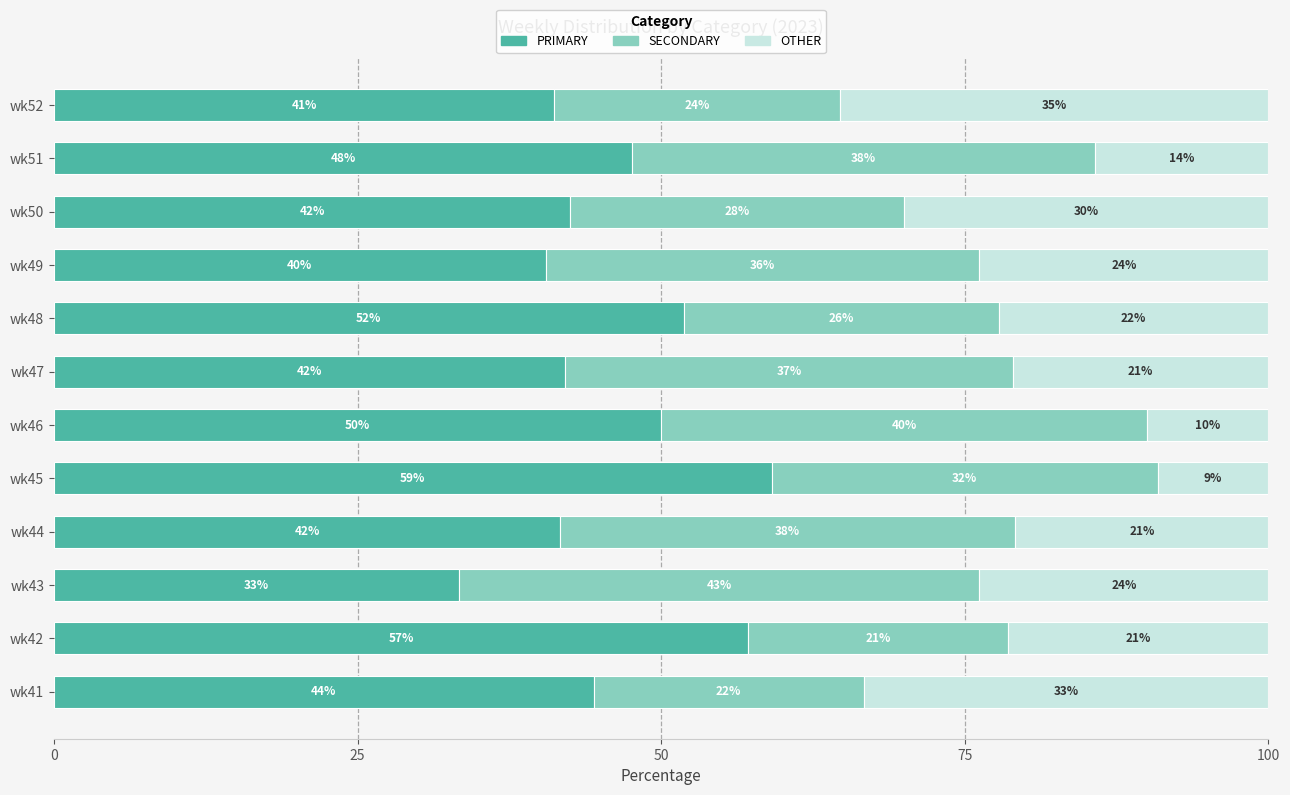

What value does the PRIMARY series have at wk41?

44.4